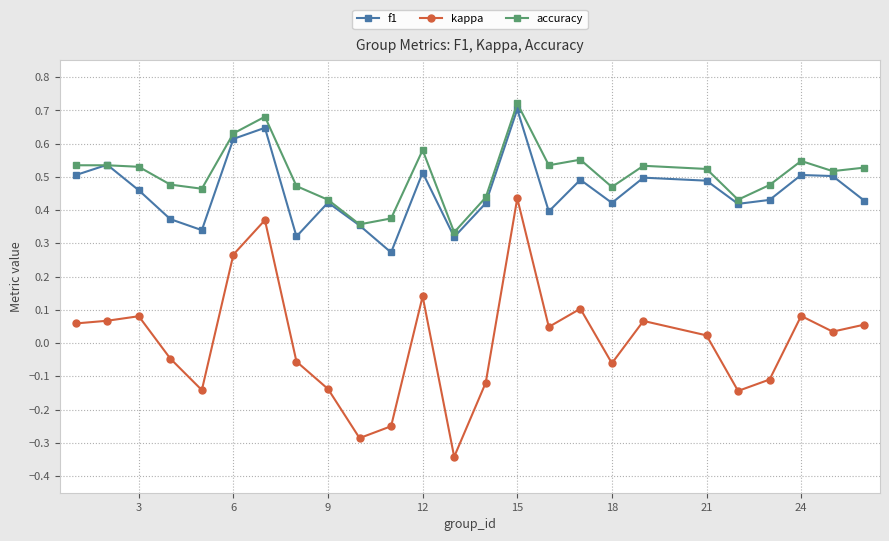

Which series has the largest range (max minus min)?

kappa